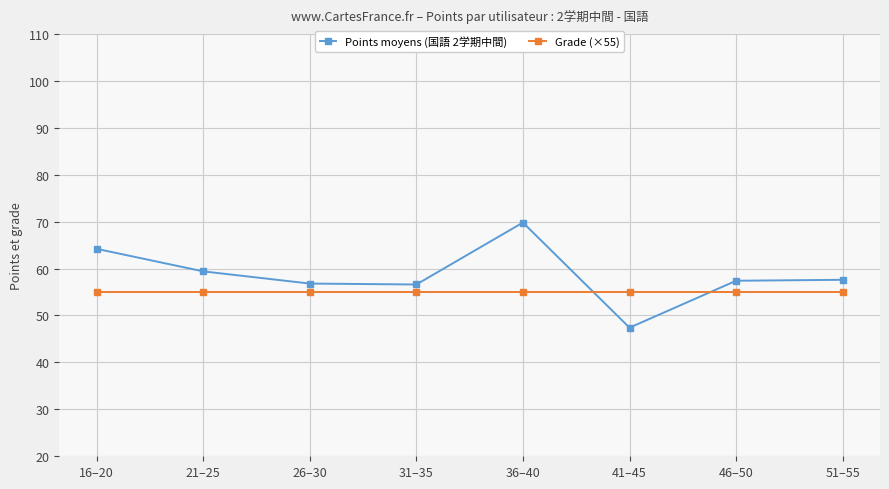

List the series in order of their overall mean, lowest first.

Grade (×55), Points moyens (国語 2学期中間)